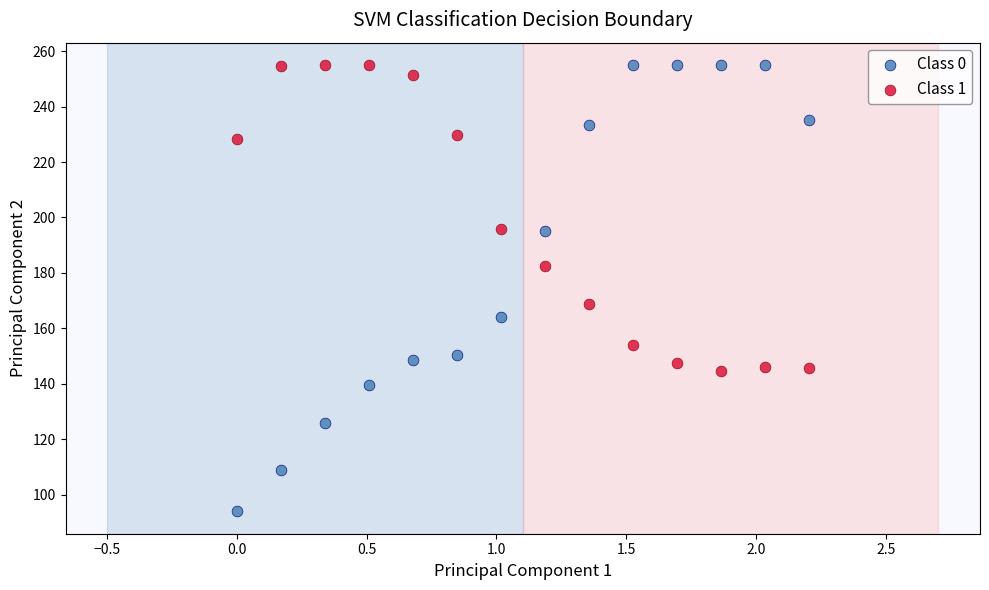

Across all series, what Y value is closest to 174?

168.9